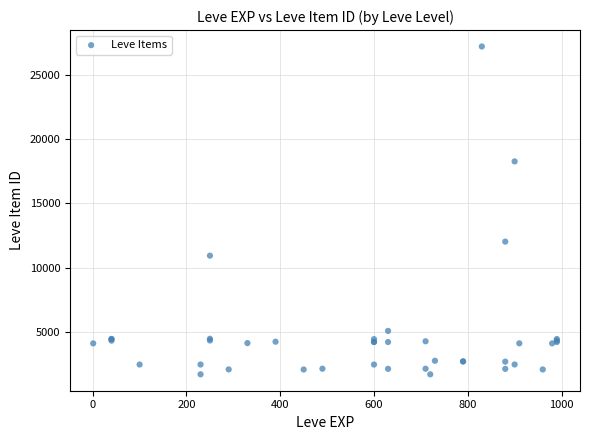

What Y value in the scatter plot is closest to 14448?

12018